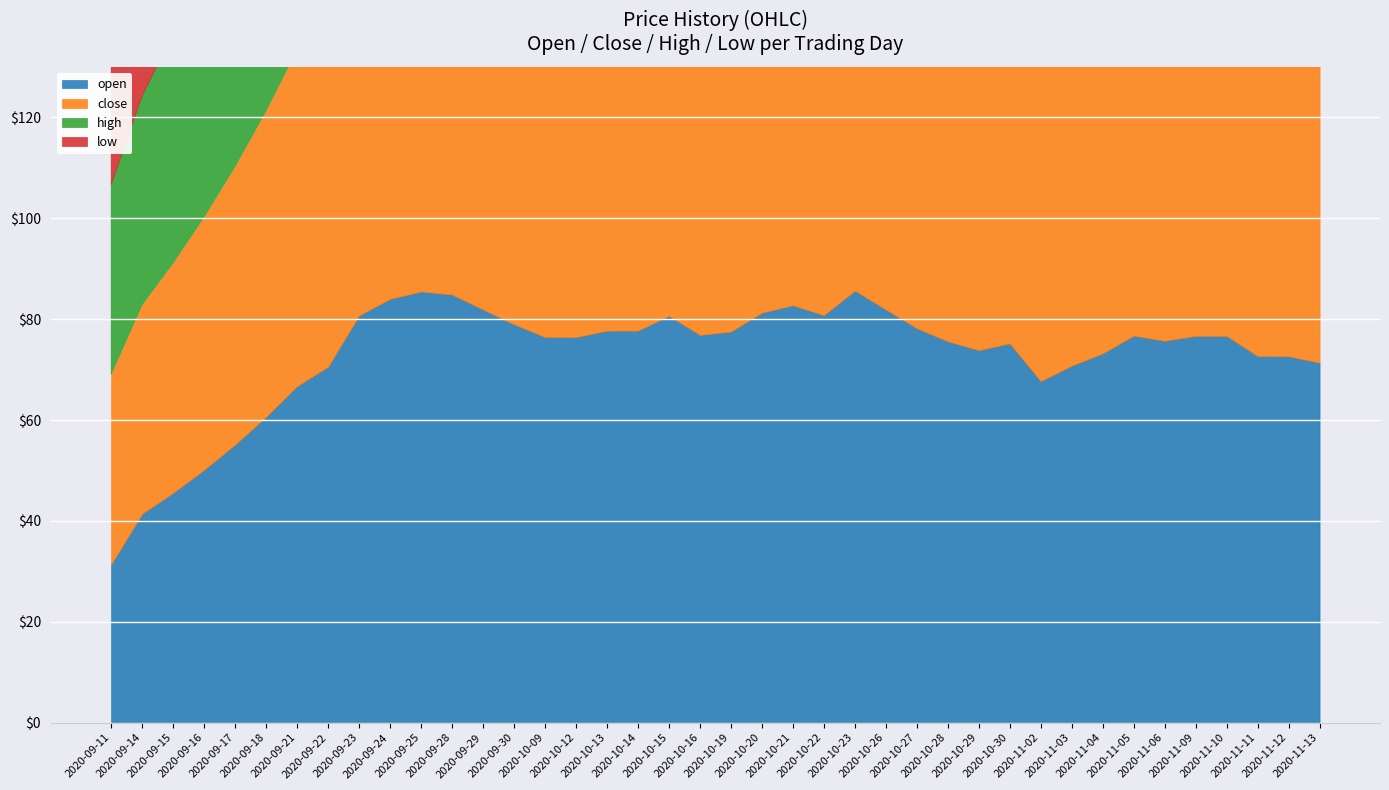

At which category does high reach its first local peak?

2020-09-25